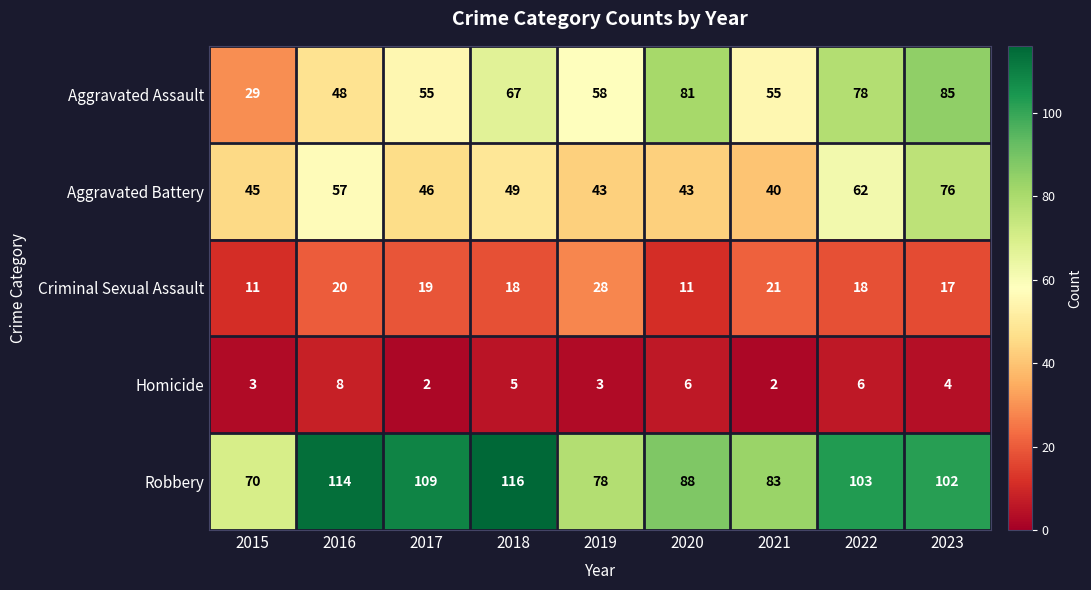

At which label does Robbery reach its minimum?

2015